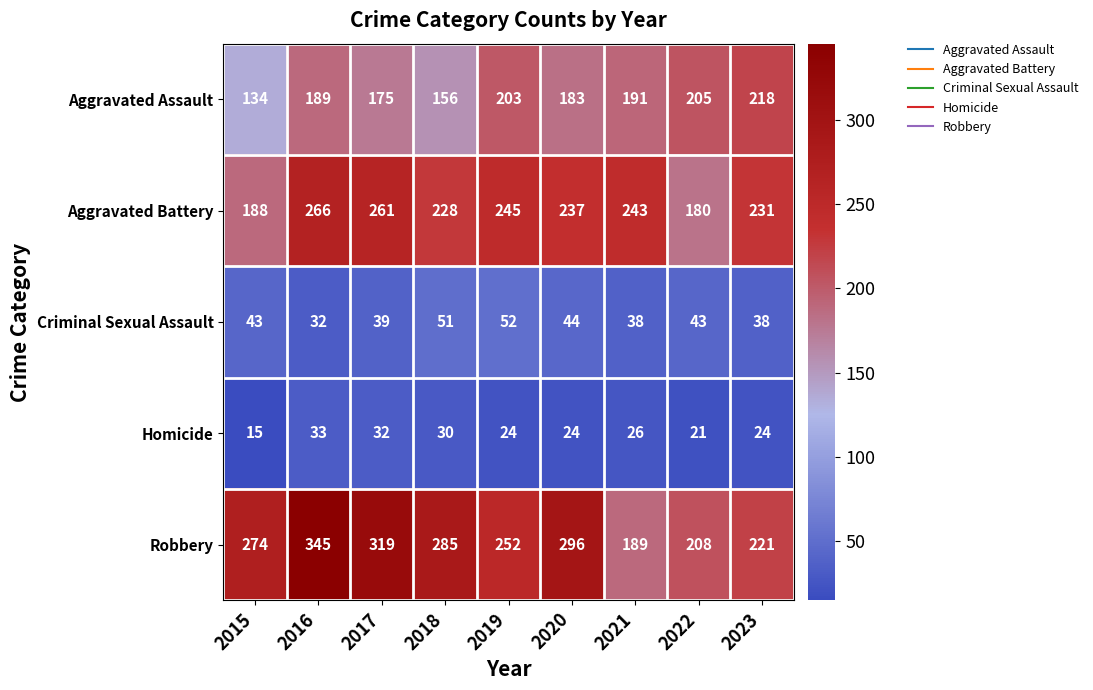

The value of Robbery at 2015 is 176. True or false?

False